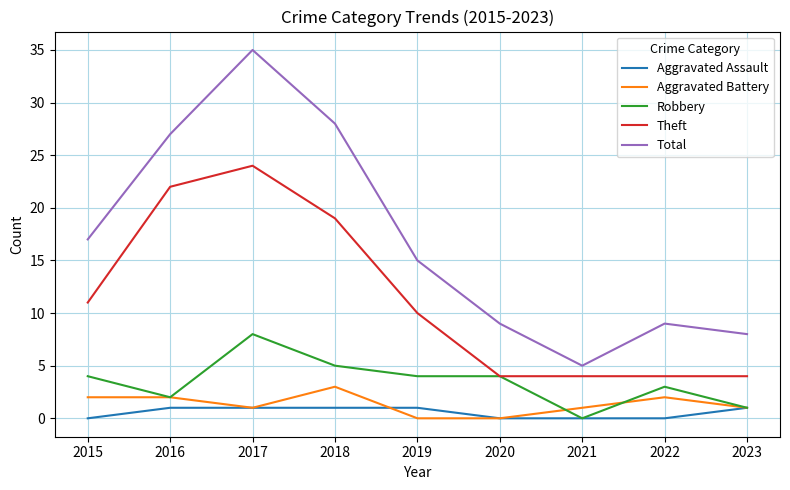

What is the difference between the Theft values at 2019 and 2017?

14